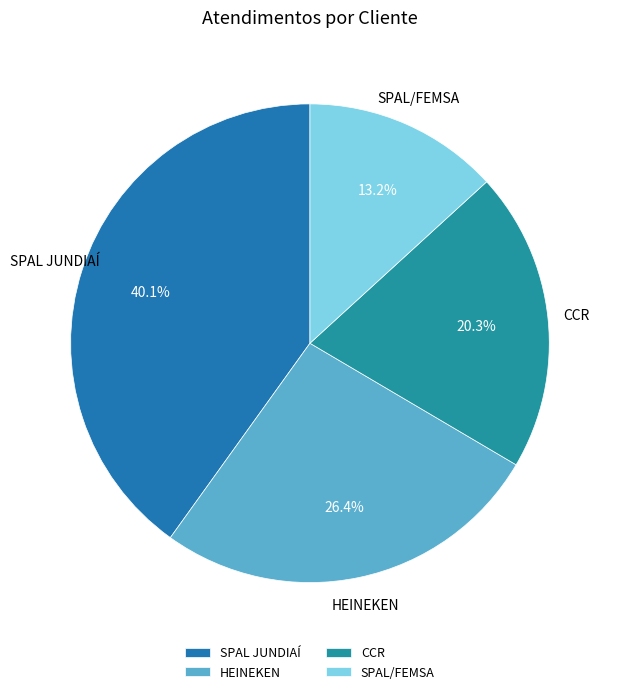

Count the number of slices in the pie.

4